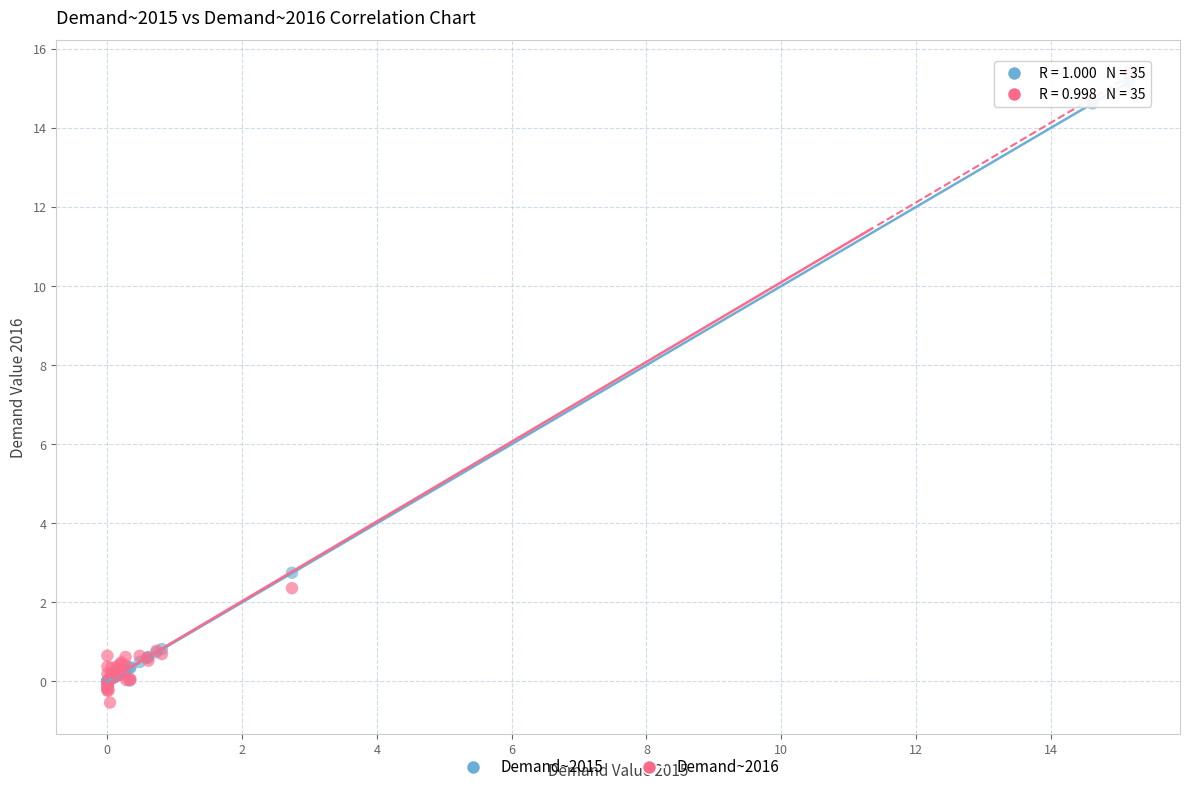

What are all the series names shown in the legend?

Demand~2015, Demand~2016